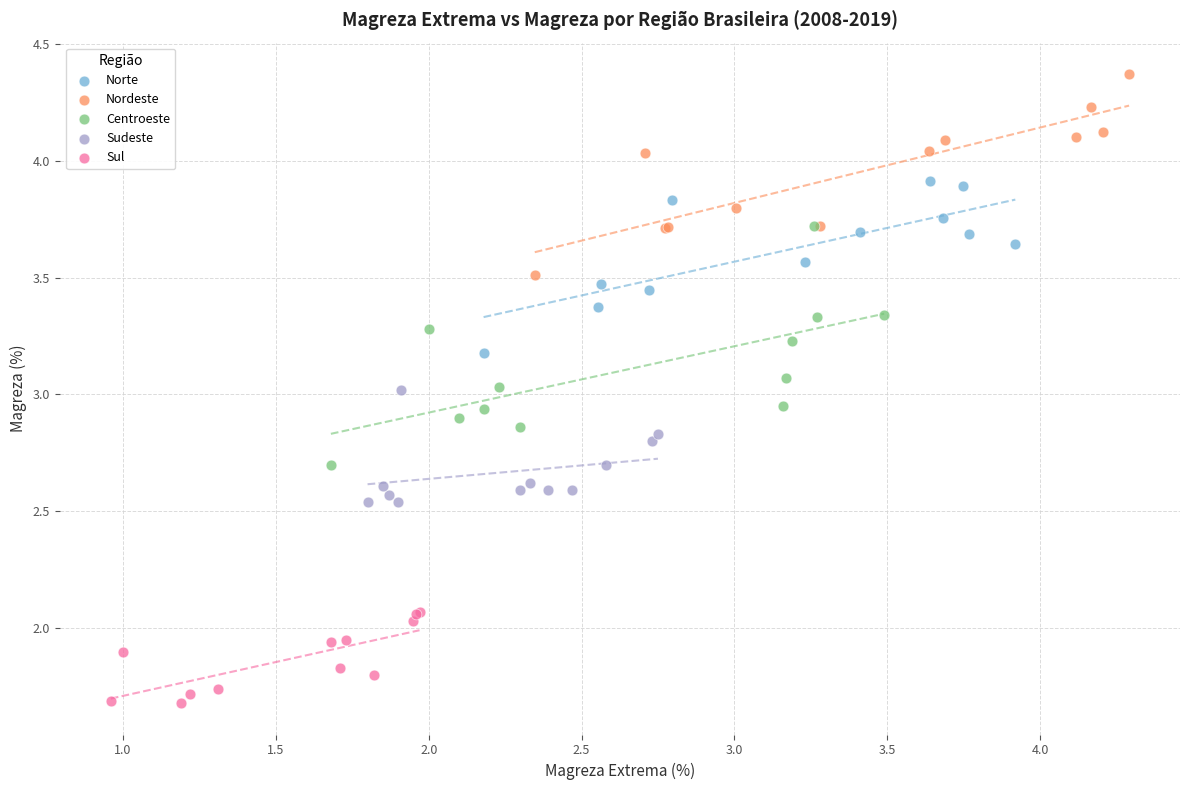

Which series reaches the maximum Y coordinate?

Nordeste